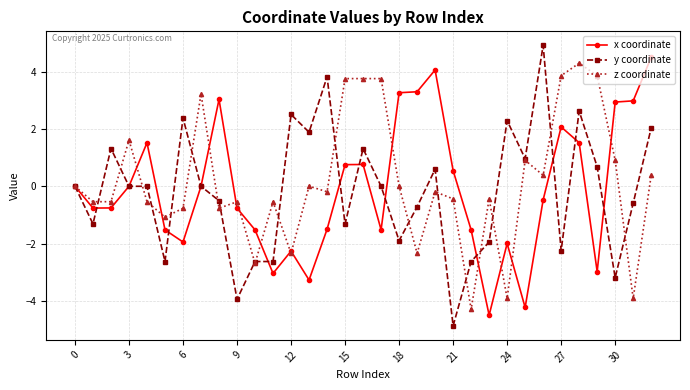

True or false: x coordinate has more than 0 points higher than both neighbors.

True